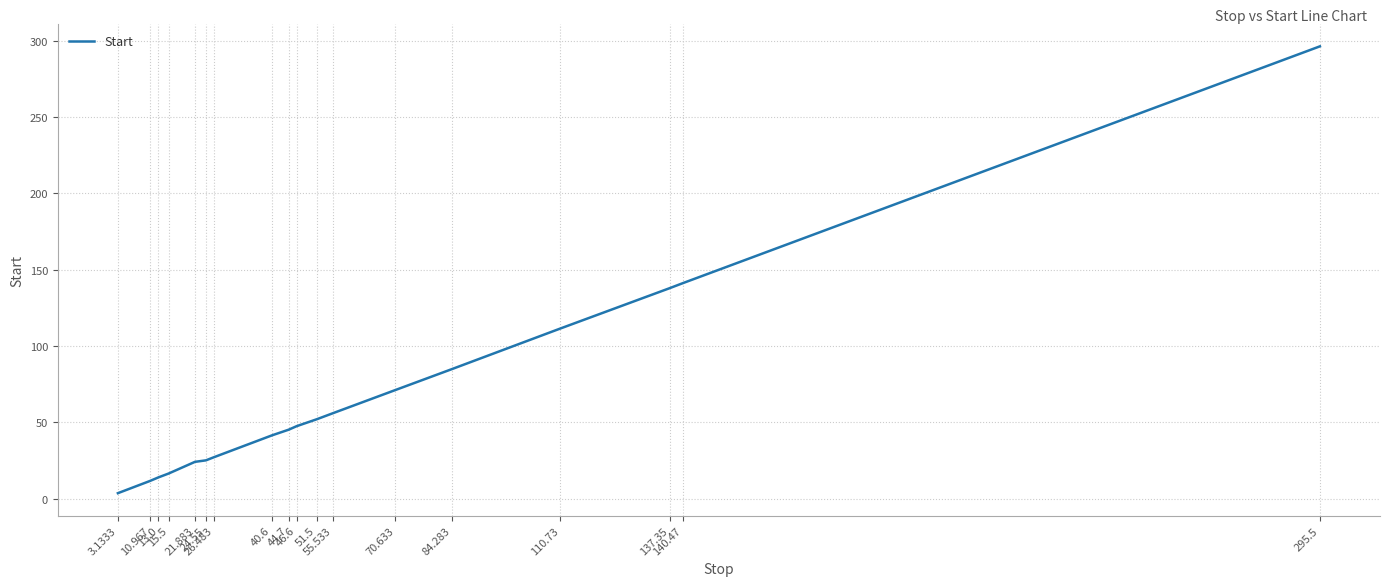

Which label corresponds to the largest value in the chart?

295.5